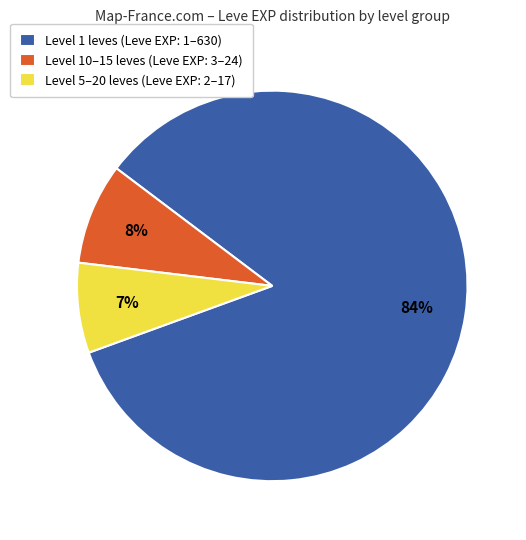

Count the number of slices in the pie.

3